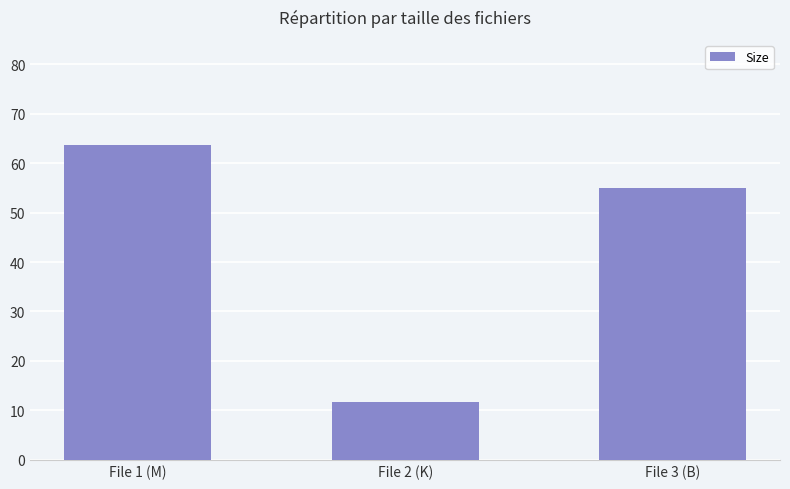

How many bars are there in total?

3